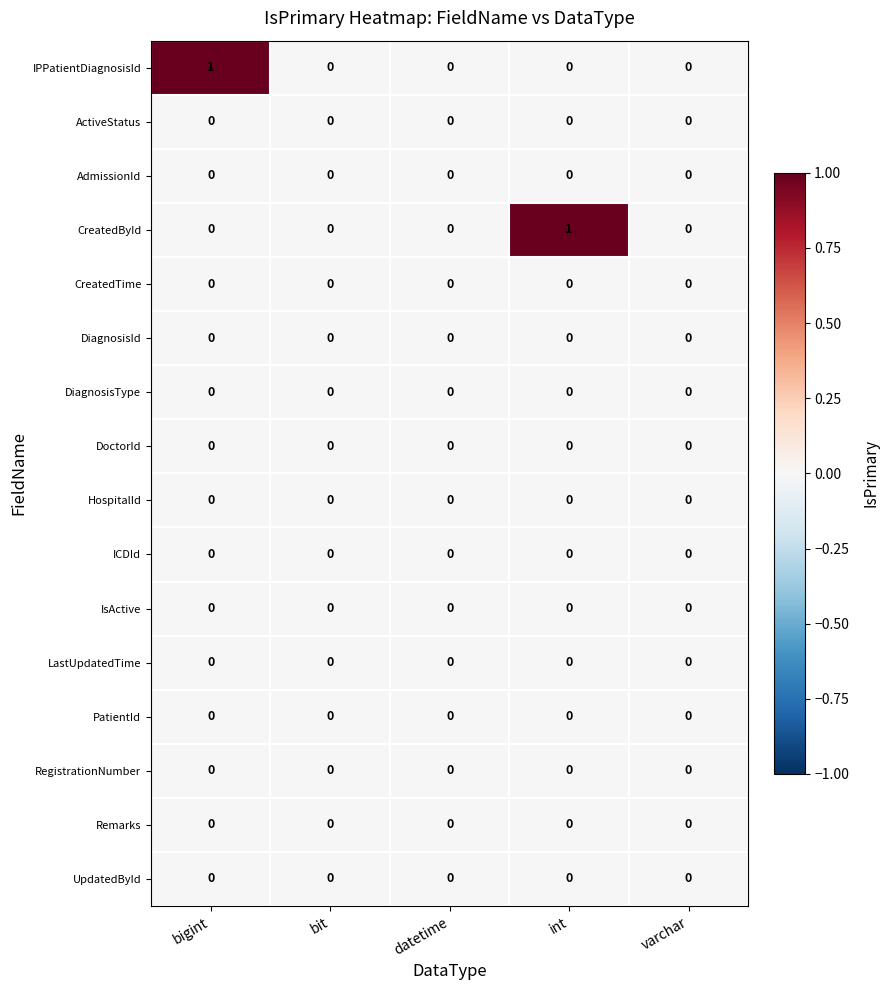

The value of ICDId at bigint is 0. True or false?

True